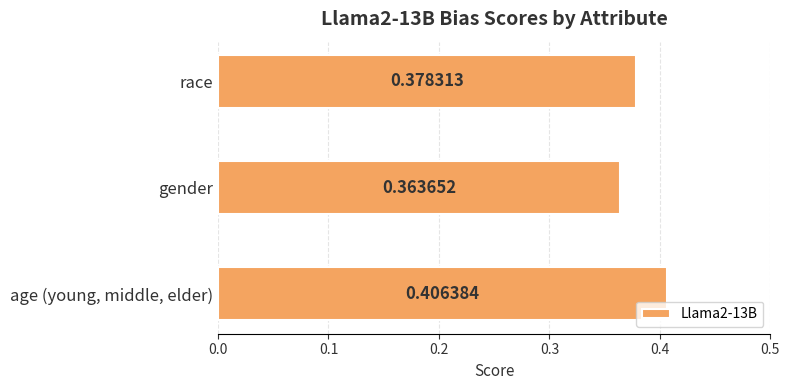

At which category does the chart reach its peak across all series?

age (young, middle, elder)